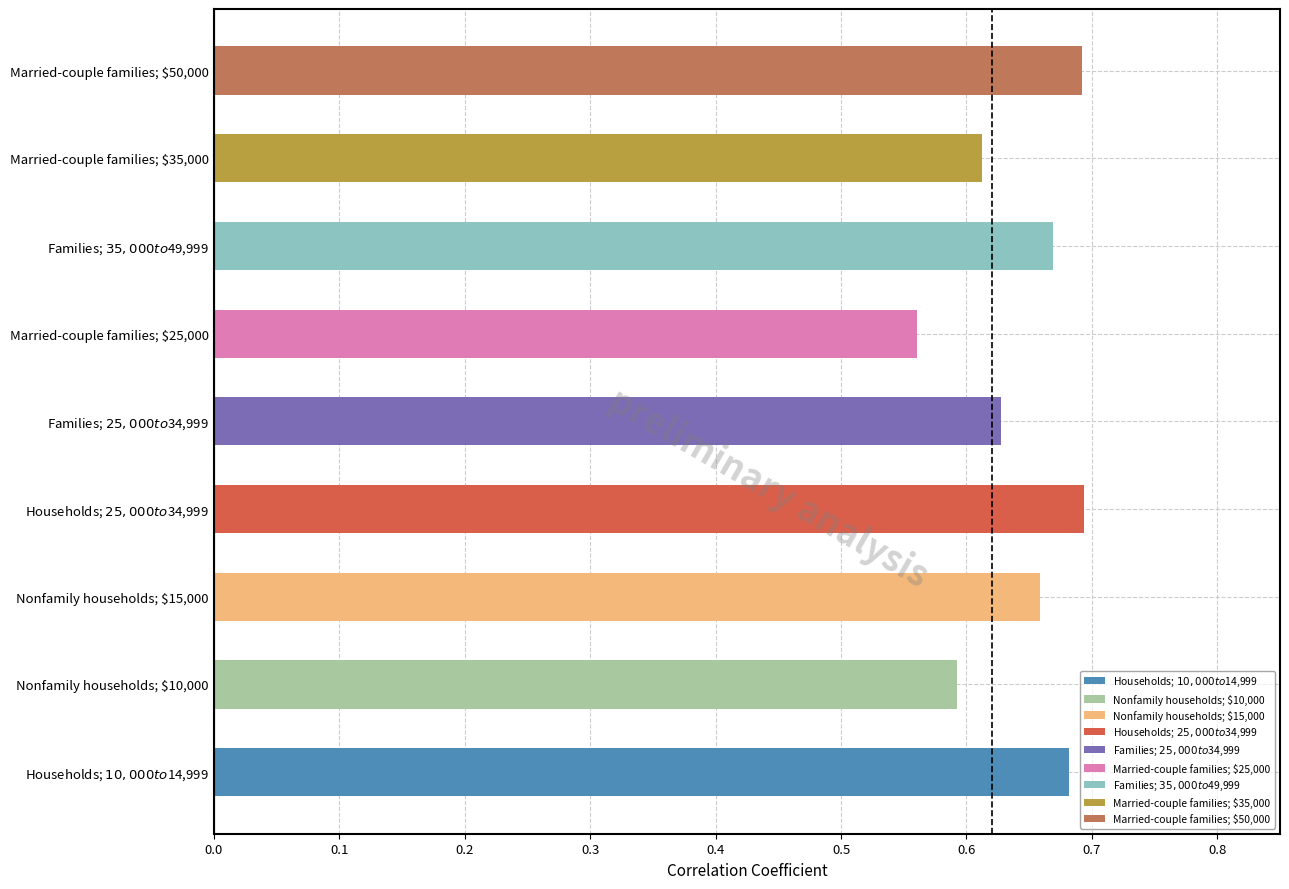

What is the sum of all values?

5.8